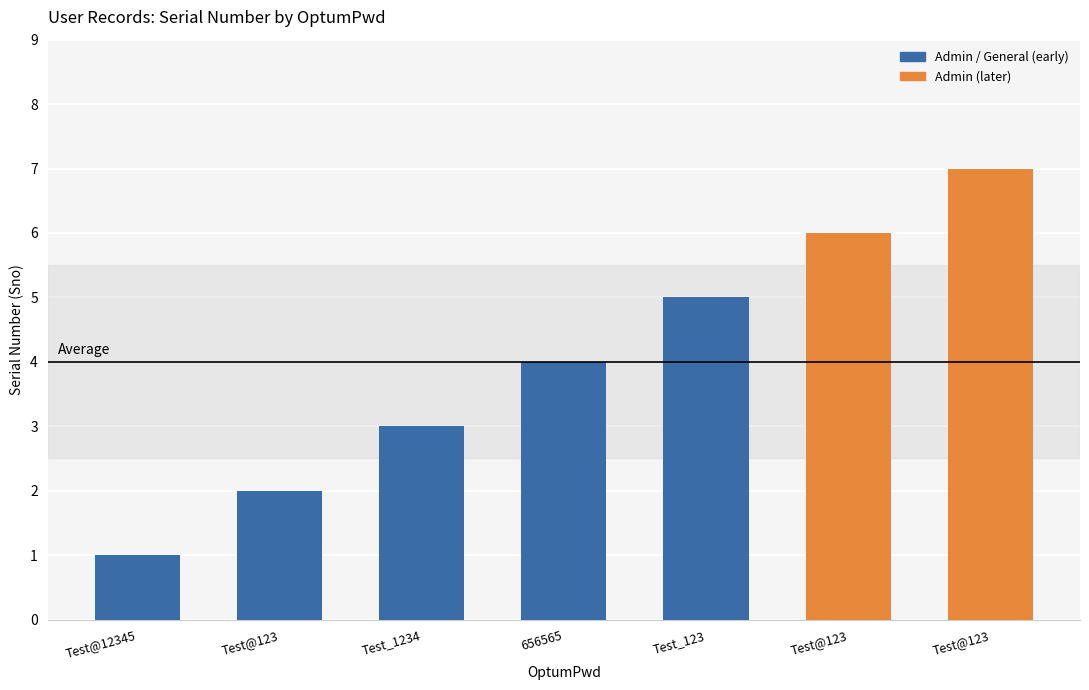

At which label is the value closest to 4?

656565